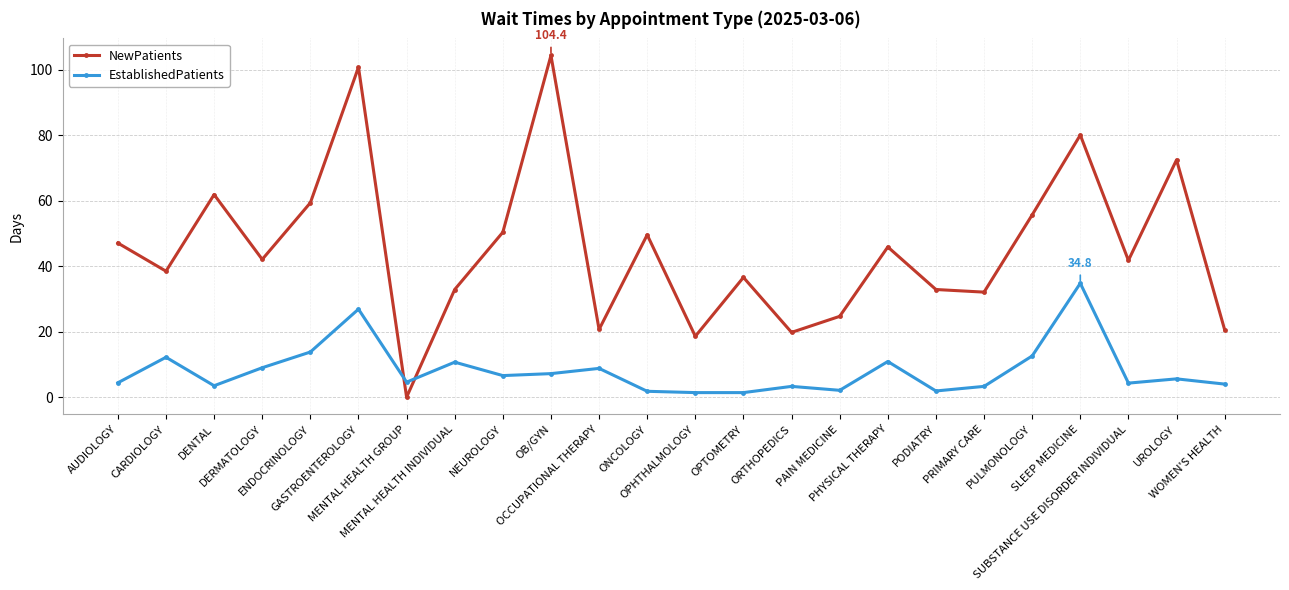

The value of NewPatients at OB/GYN is 104.4. True or false?

True